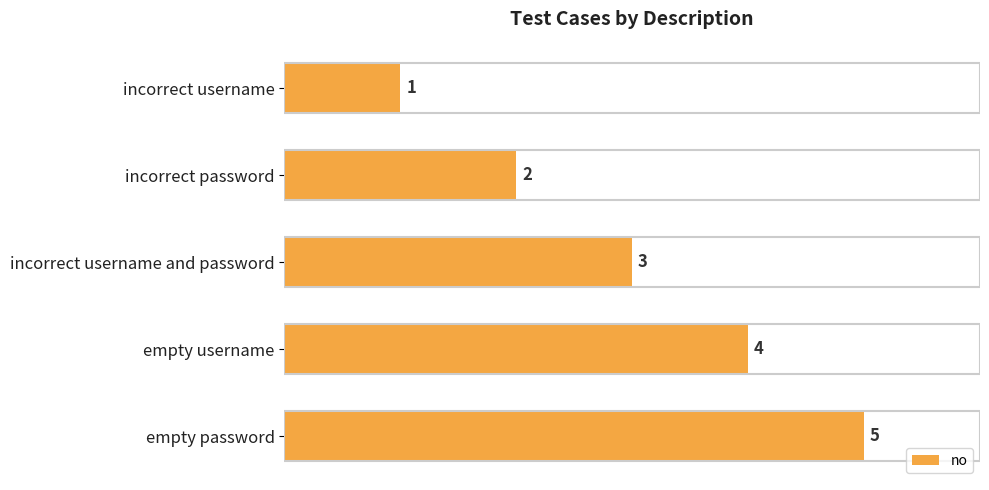

Rank the categories by value from highest to lowest.

empty password, empty username, incorrect username and password, incorrect password, incorrect username